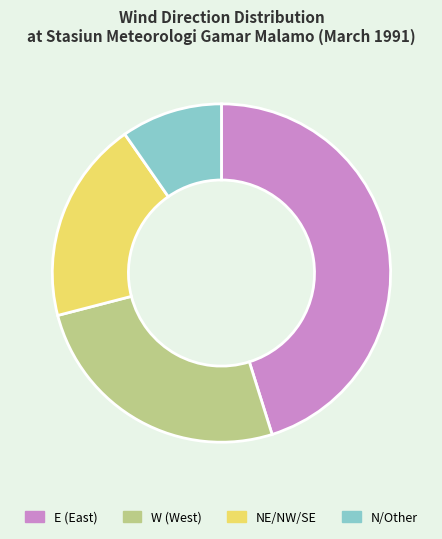

True or false: N/Other accounts for 1% of the total.

False